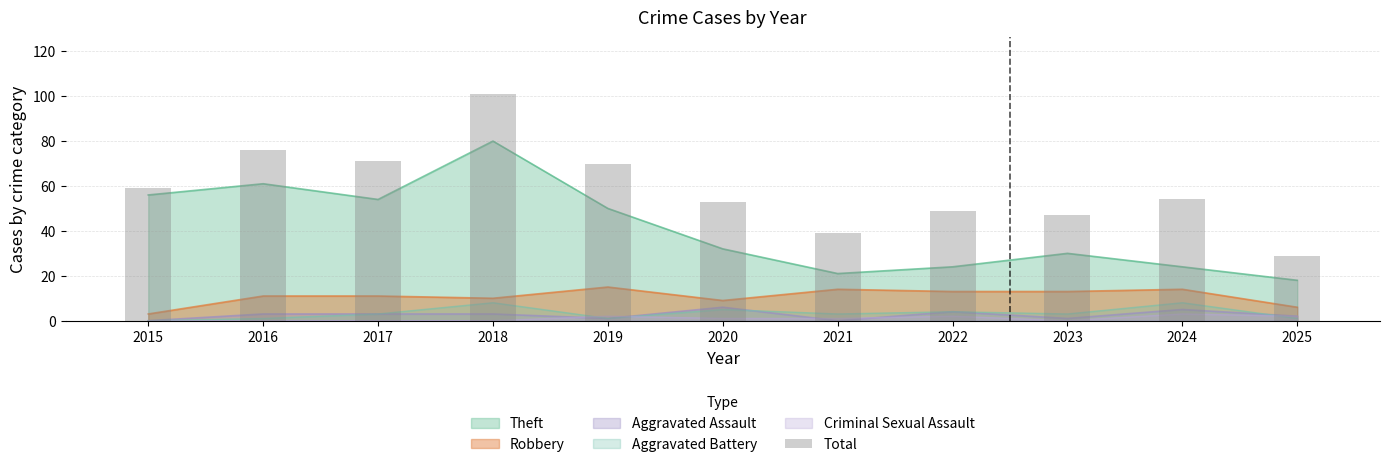

How many data points are less than 54?

5